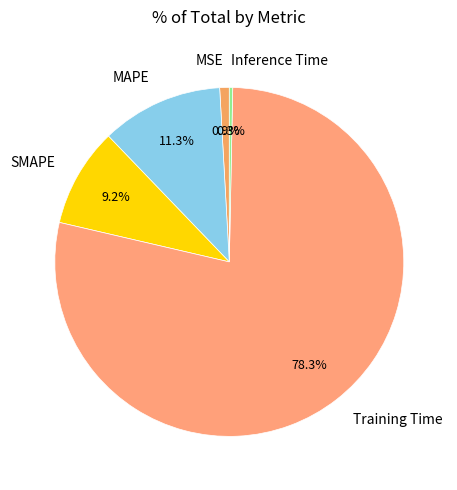

Combined, do Training Time and MSE account for over 50%?

Yes